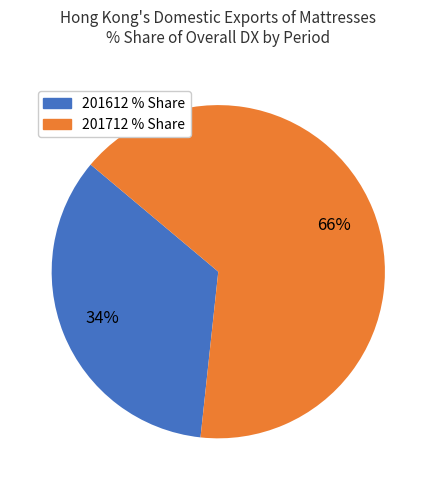

Rank the categories by value from highest to lowest.

201712 % Share, 201612 % Share